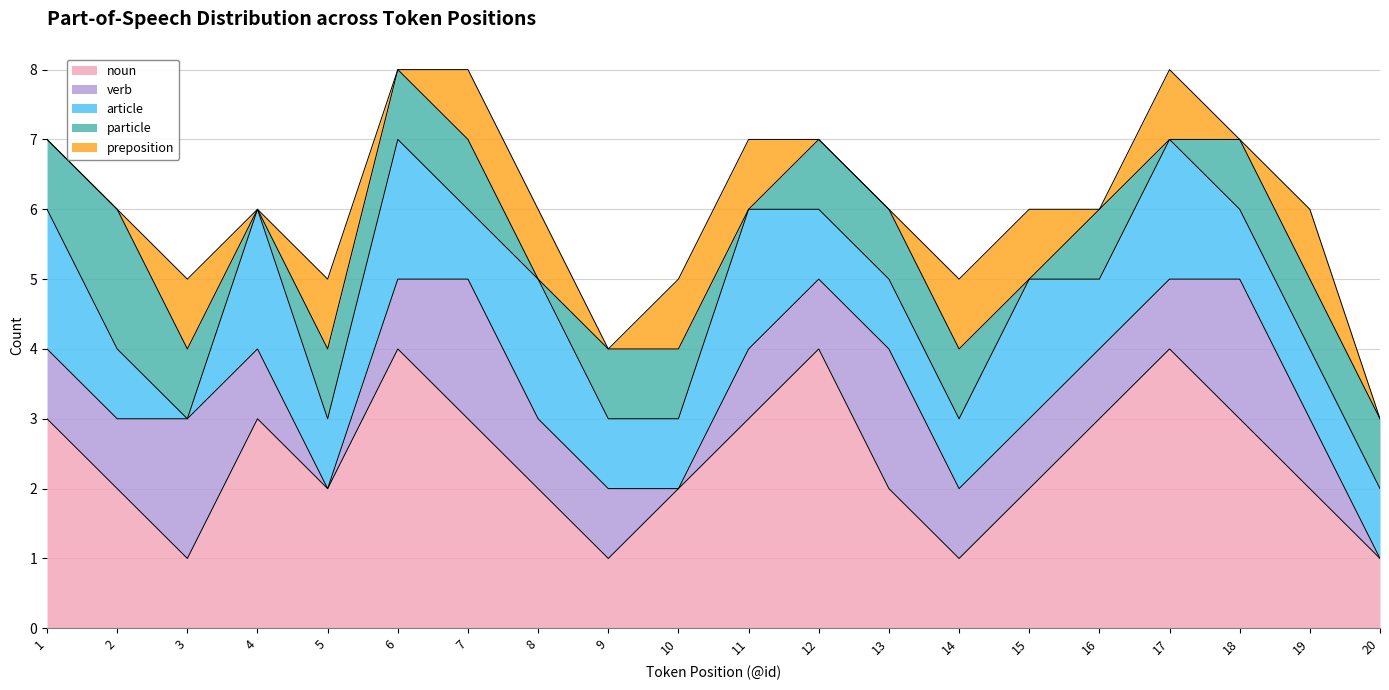

Reading right to left, what are all the values shown in this chart?

noun: 20=1	19=2	18=3	17=4	16=3	15=2	14=1	13=2	12=4	11=3	10=2	9=1	8=2	7=3	6=4	5=2	4=3	3=1	2=2	1=3
verb: 20=0	19=1	18=2	17=1	16=1	15=1	14=1	13=2	12=1	11=1	10=0	9=1	8=1	7=2	6=1	5=0	4=1	3=2	2=1	1=1
article: 20=1	19=1	18=1	17=2	16=1	15=2	14=1	13=1	12=1	11=2	10=1	9=1	8=2	7=1	6=2	5=1	4=2	3=0	2=1	1=2
particle: 20=1	19=1	18=1	17=0	16=1	15=0	14=1	13=1	12=1	11=0	10=1	9=1	8=0	7=1	6=1	5=1	4=0	3=1	2=2	1=1
preposition: 20=0	19=1	18=0	17=1	16=0	15=1	14=1	13=0	12=0	11=1	10=1	9=0	8=1	7=1	6=0	5=1	4=0	3=1	2=0	1=0